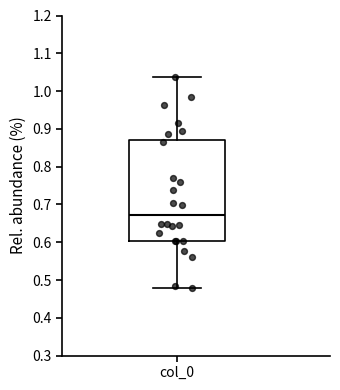

Transcribe this box plot: give where the median line is, the range the box spans, and where the two whiskers end, as read against the y-axis. The values are not printed on the chart, so give them approximately, as read against the axis.

median 0.67, box 0.60 to 0.87, whiskers 0.48 to 1.04